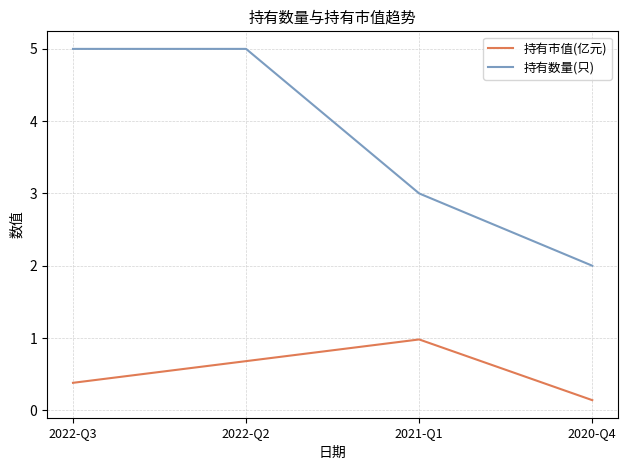

Which series has the largest total across all categories?

持有数量(只)